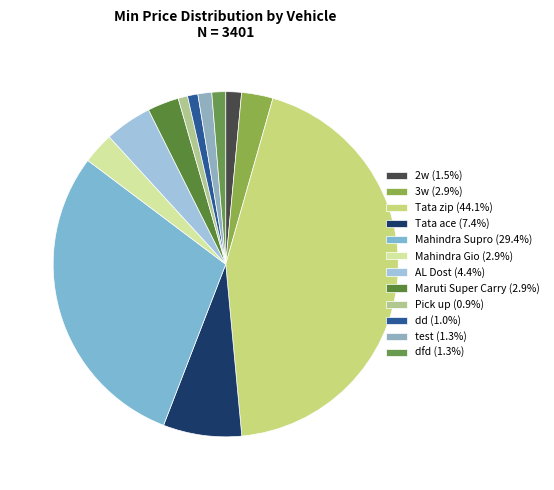

Between test and 2w, which is larger?

2w